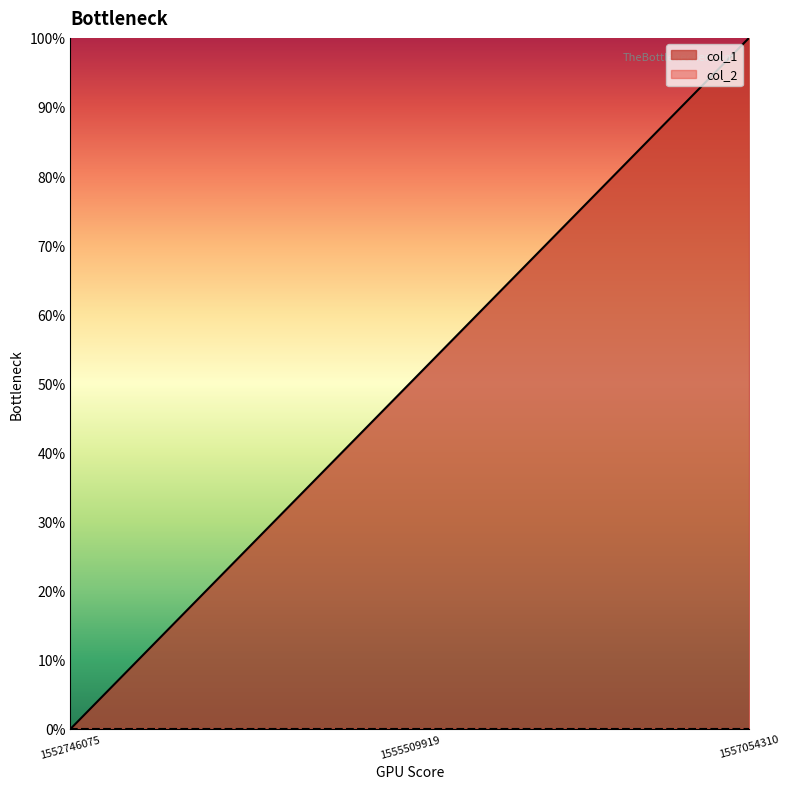

Which label corresponds to the largest value in the chart?

1557054310